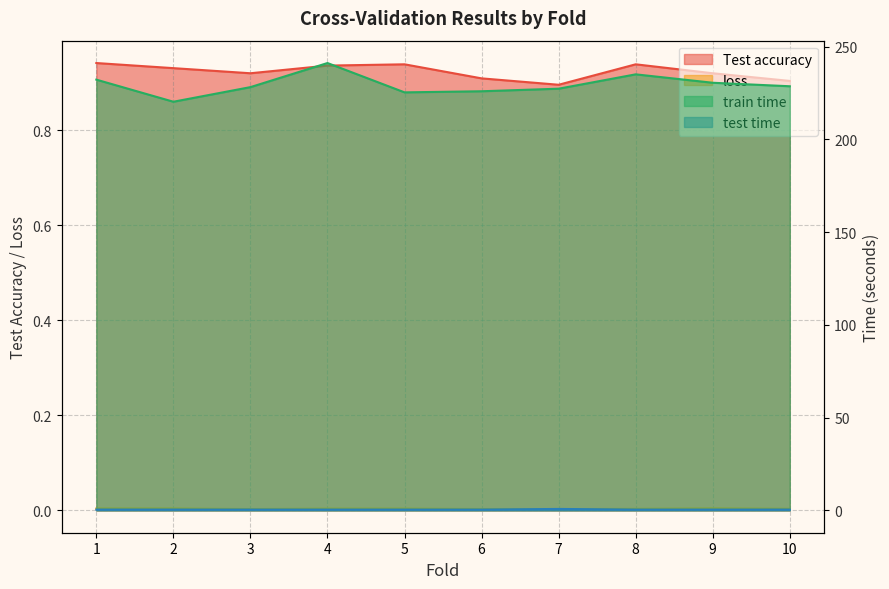

What is the average value of the train time series?

229.4